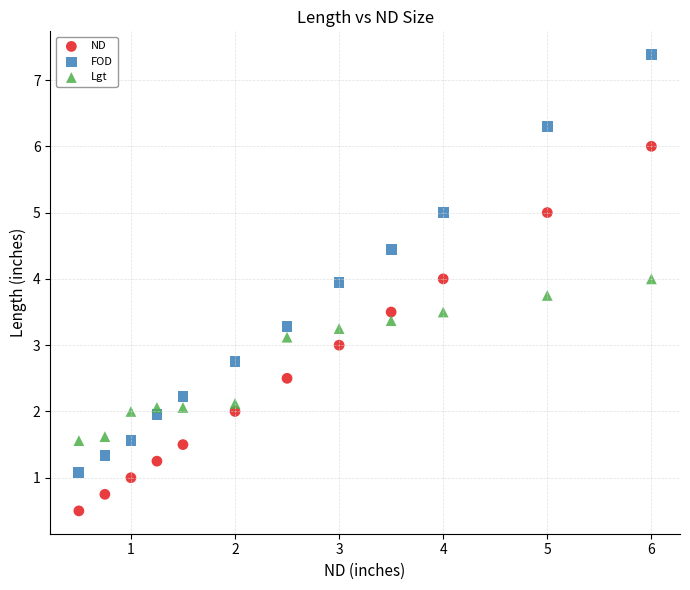

Which series has the largest Y range (max minus min)?

FOD